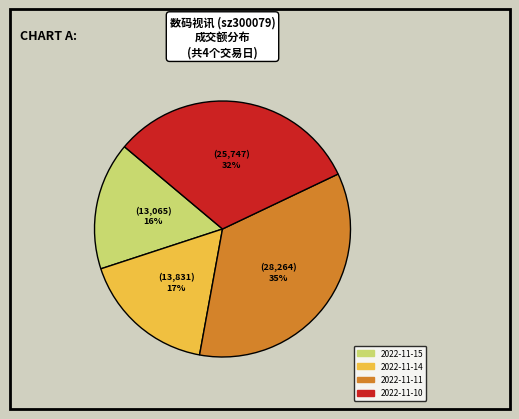

Rank the categories by value from highest to lowest.

2022-11-11, 2022-11-10, 2022-11-14, 2022-11-15